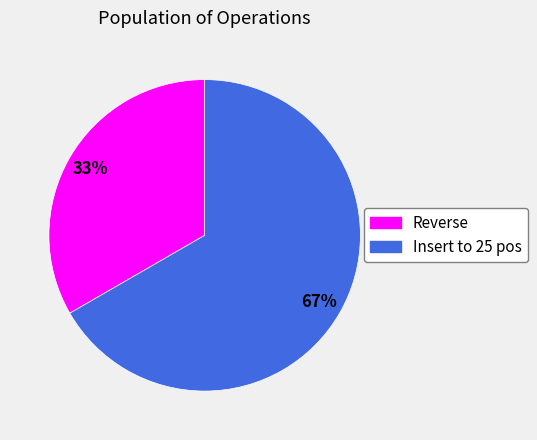

To the nearest percent, what percentage of the pie is Insert to 25 pos?

67%